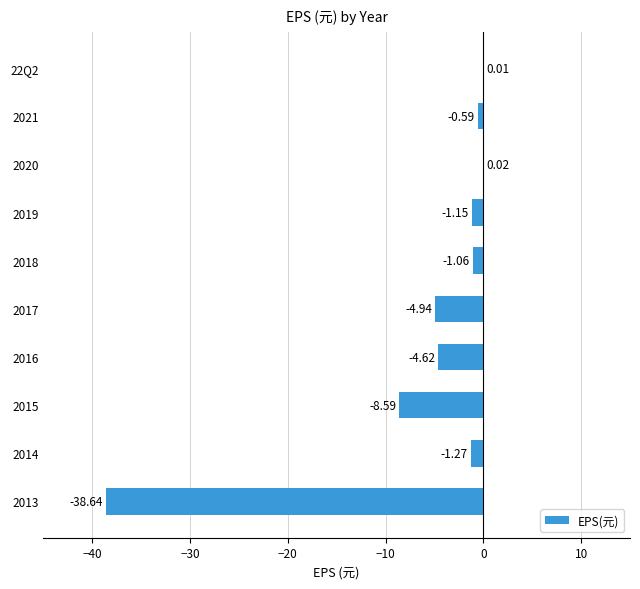

At which category does the chart reach its peak across all series?

2020